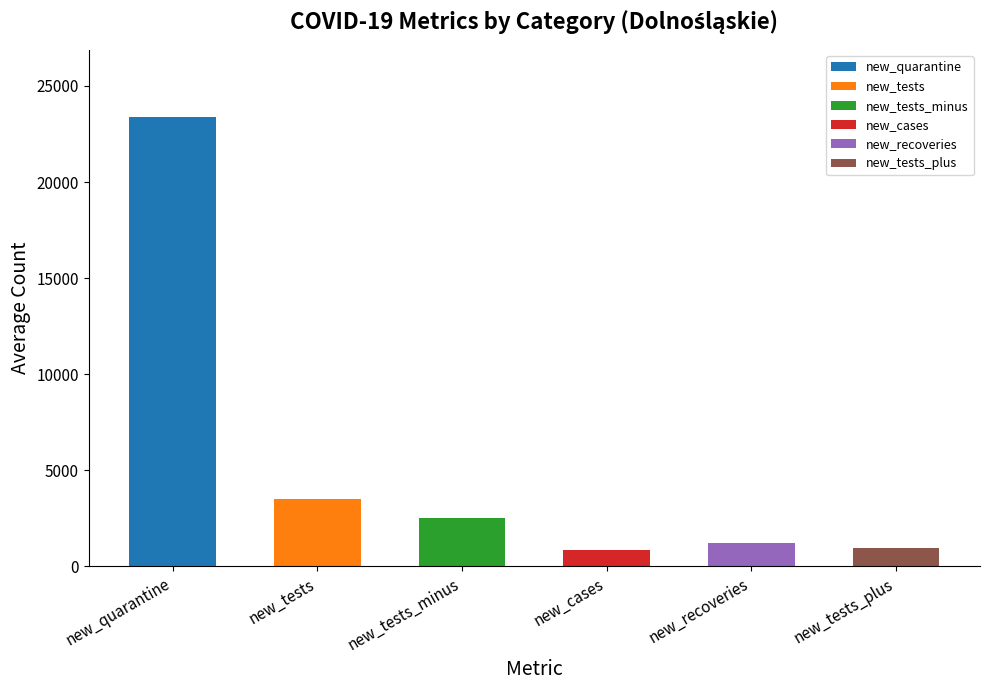

What is the greatest value displayed?

23368.7